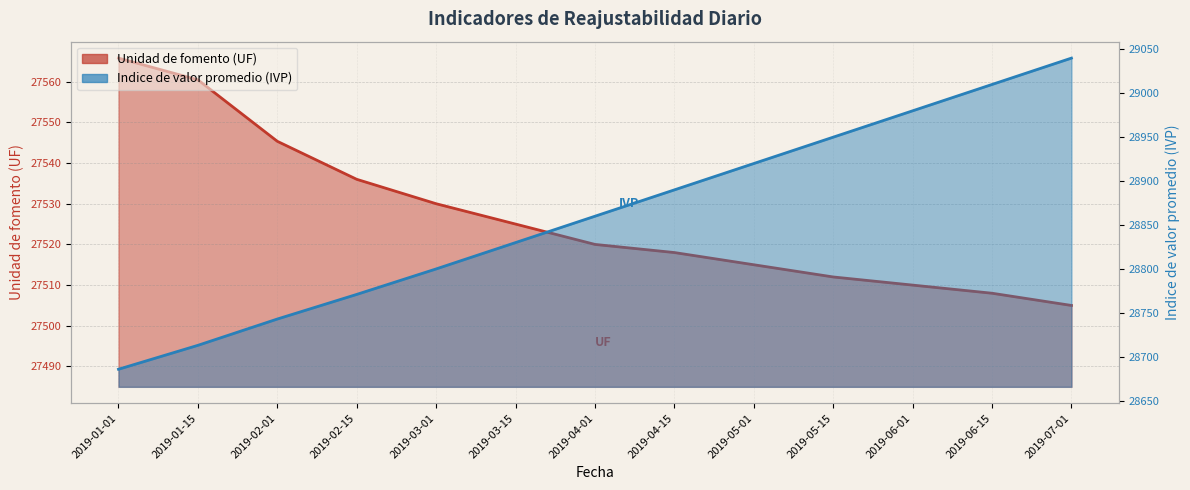

What is the difference between the highest and lowest values at 2019-04-01?

1340.0